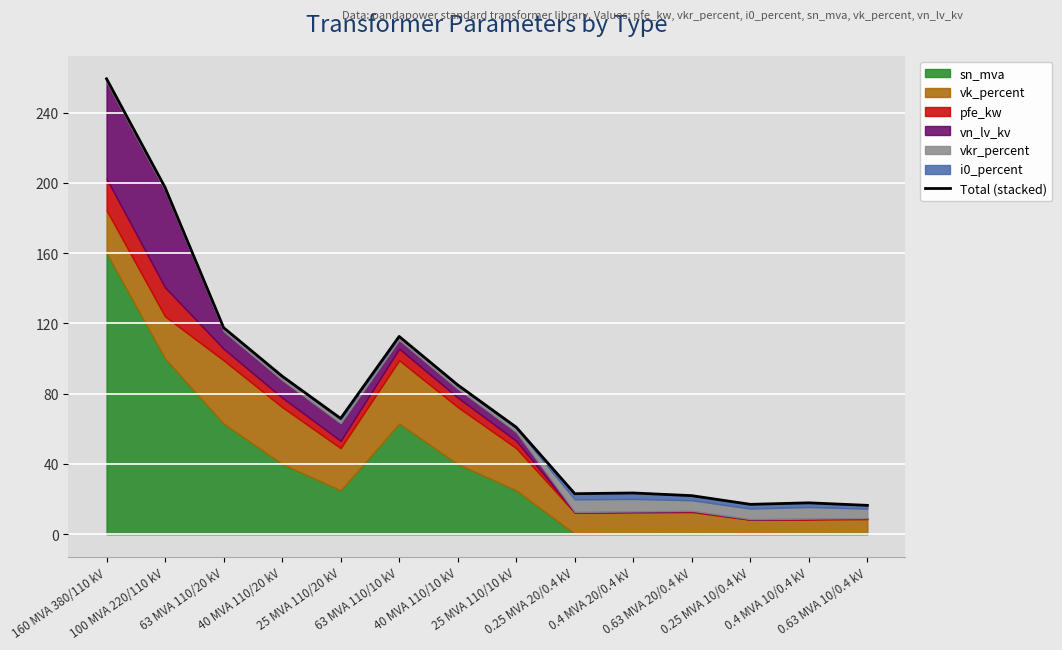

Reading left to right, extract all data points from this chart.

259.2	197.4	117.6	90.0	66.0	112.6	85.0	61.0	23.1	23.5	22.0	17.0	17.9	16.5